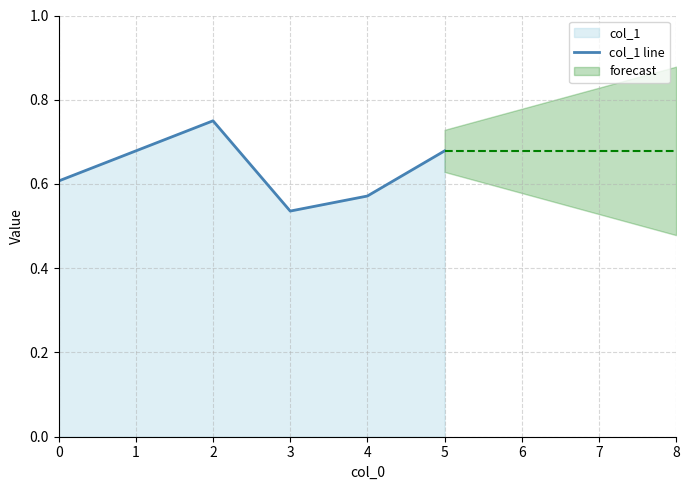

True or false: the data shows 0.3 at 1.

False